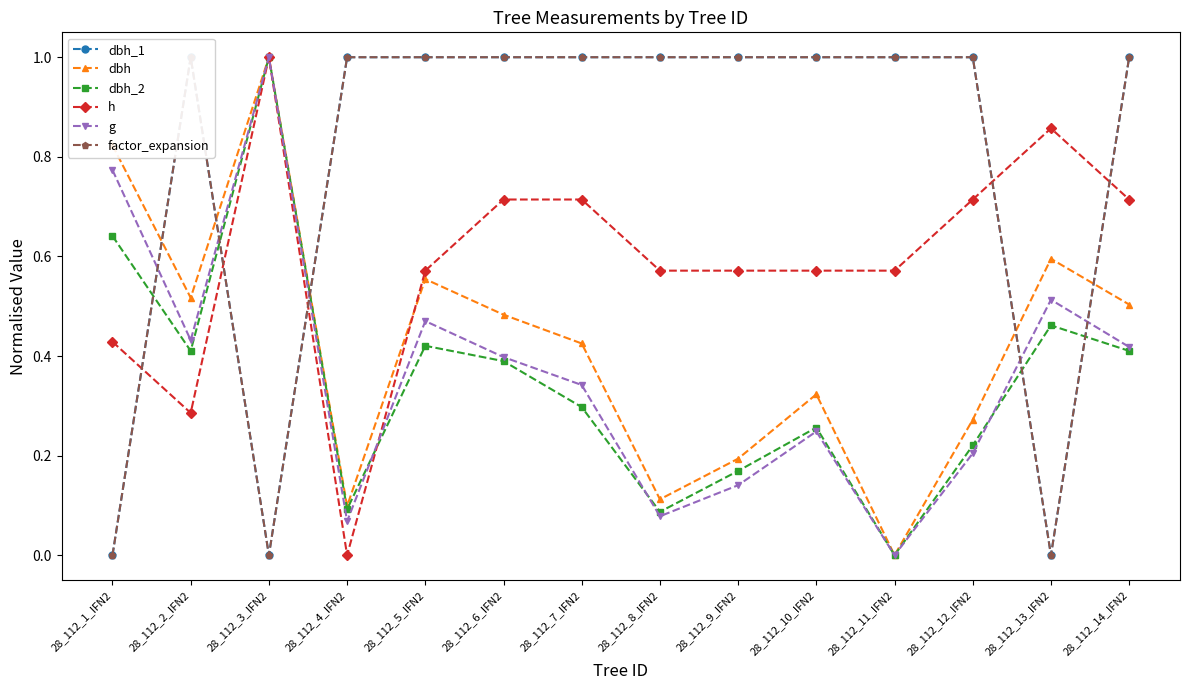

What is the difference between the maximum and minimum values in the dbh_1 series?

1.0